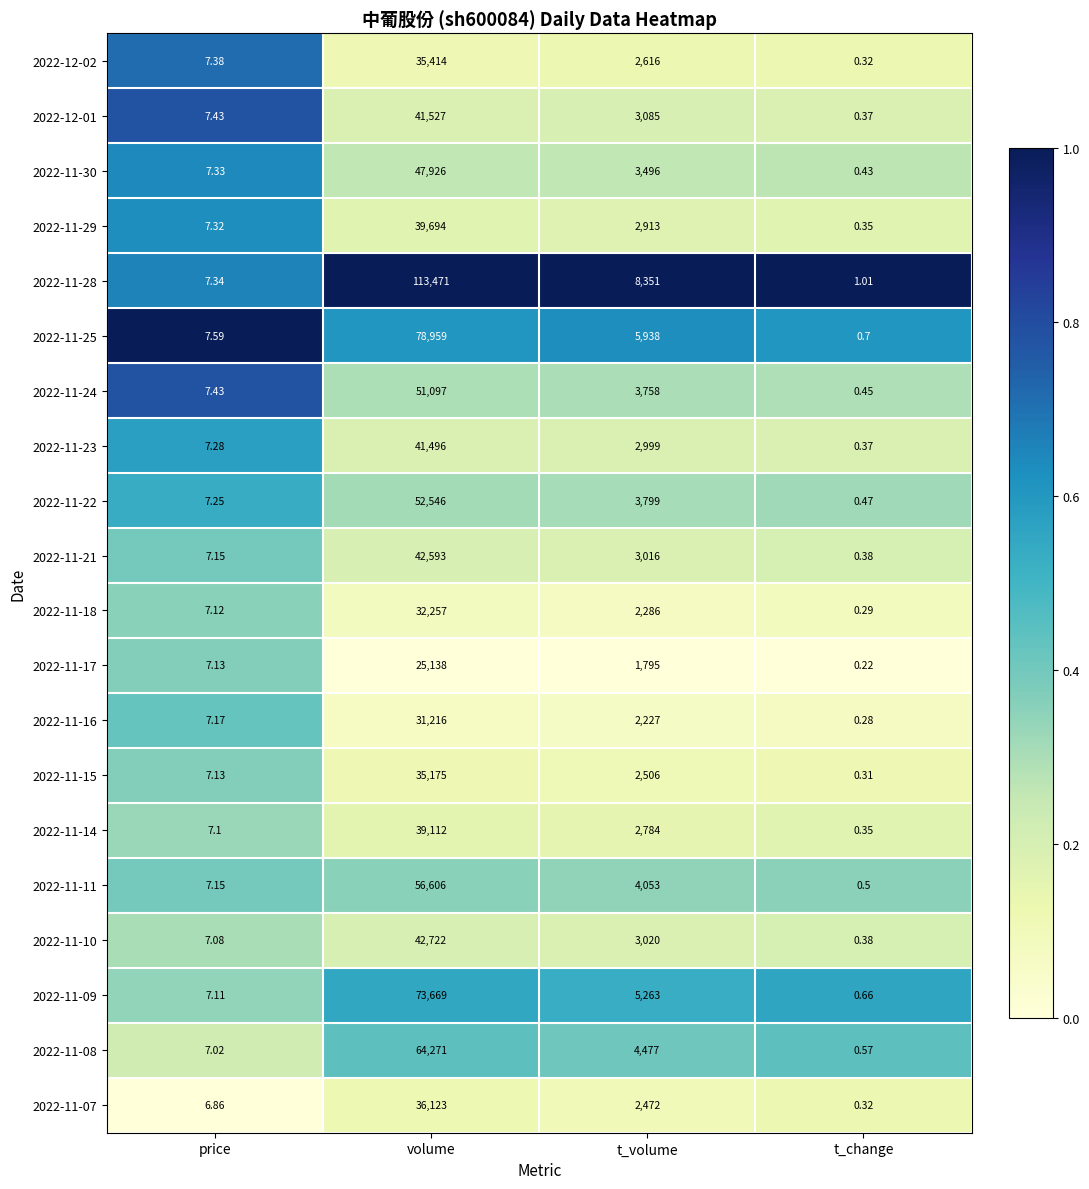

Which series has the largest total across all categories?

2022-11-28